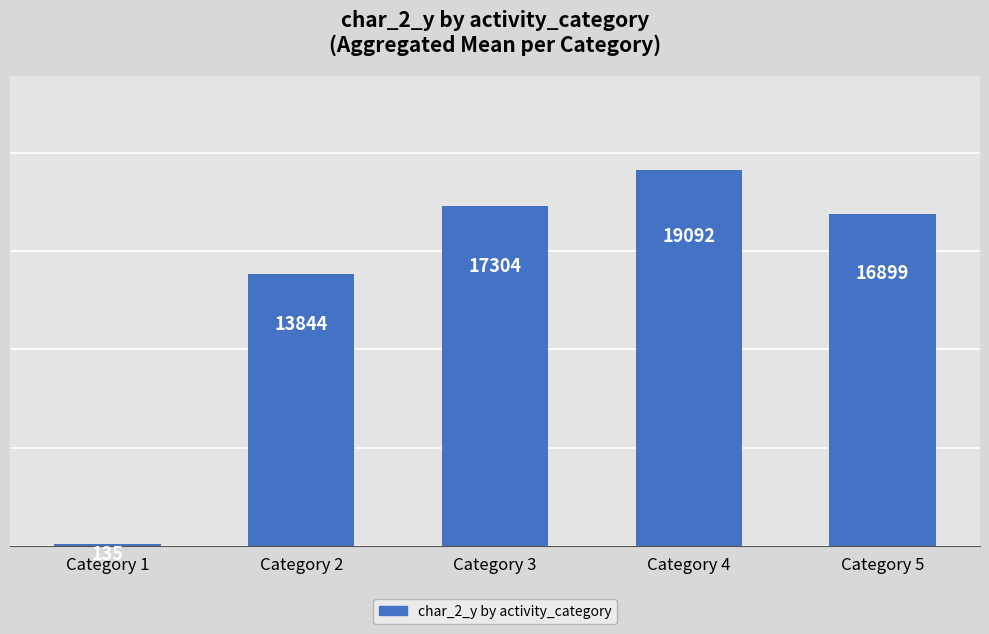

Reading right to left, extract all data points from this chart.

16899	19092	17304	13844	135